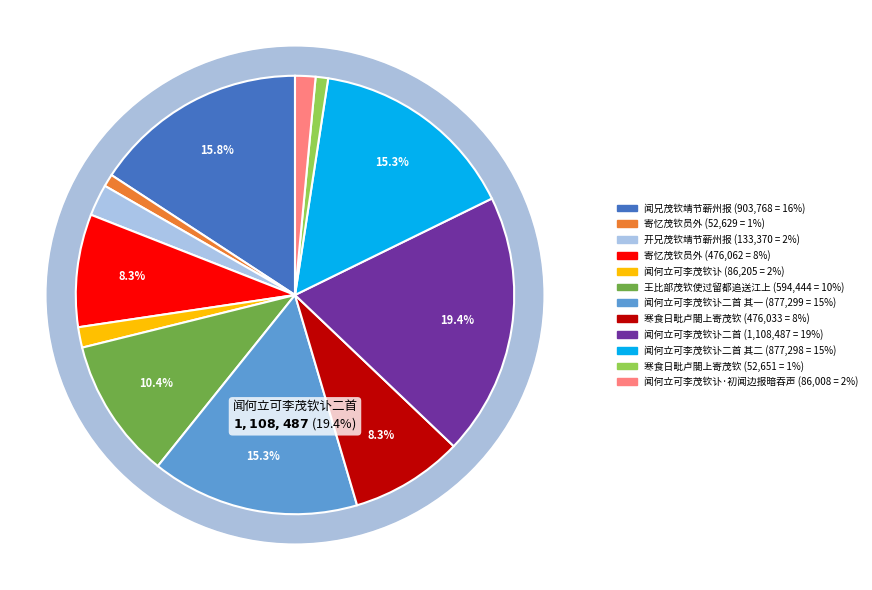

The 闻何立可李茂钦讣 slice represents 2% of the pie. True or false?

True